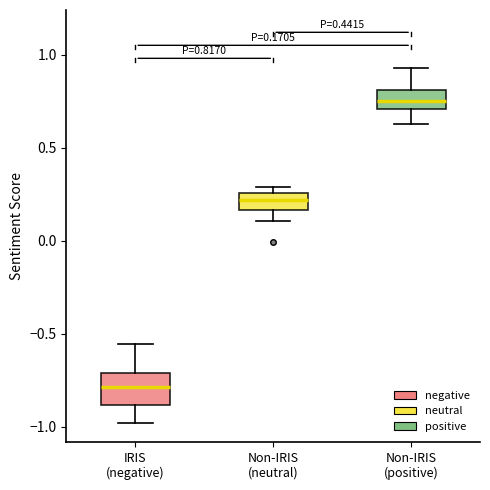

Which box's median line is the highest?

Non-IRIS (positive)